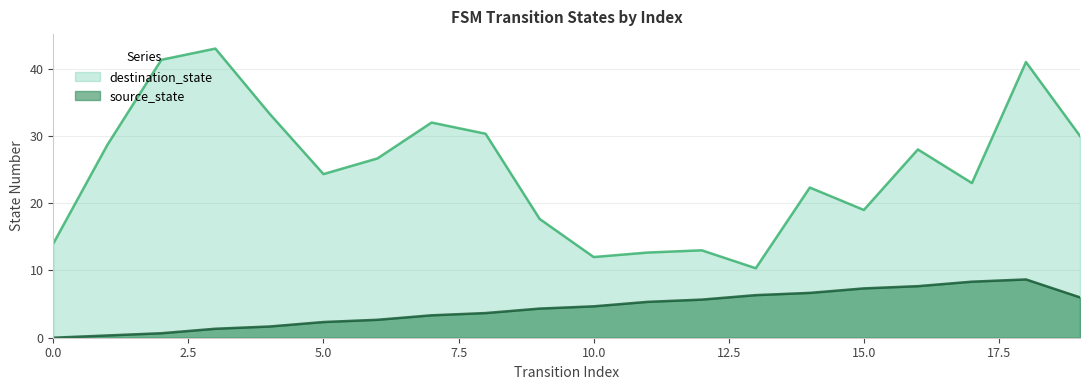

Is the value of destination_state at 5 greater than the value of source_state at 6?

Yes